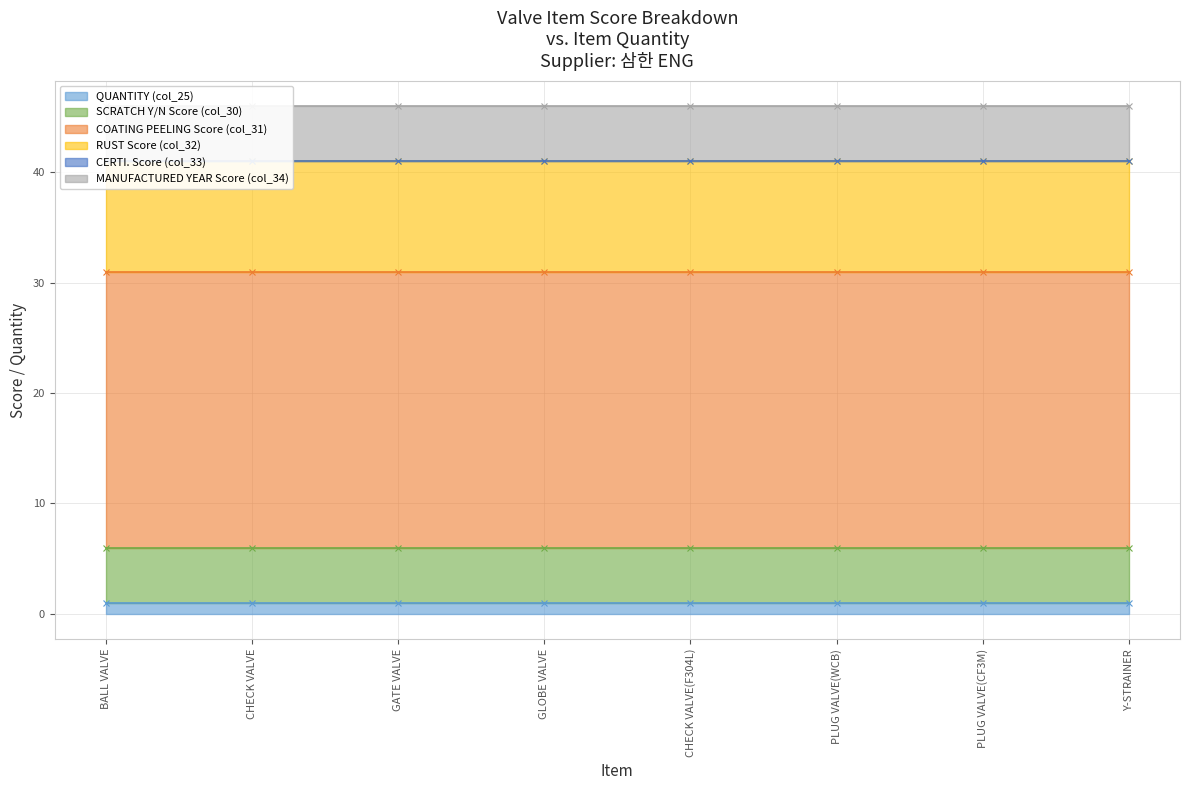

What are all the series names shown in the legend?

QUANTITY (col_25), SCRATCH Y/N Score (col_30), COATING PEELING Score (col_31), RUST Score (col_32), CERTI. Score (col_33), MANUFACTURED YEAR Score (col_34)